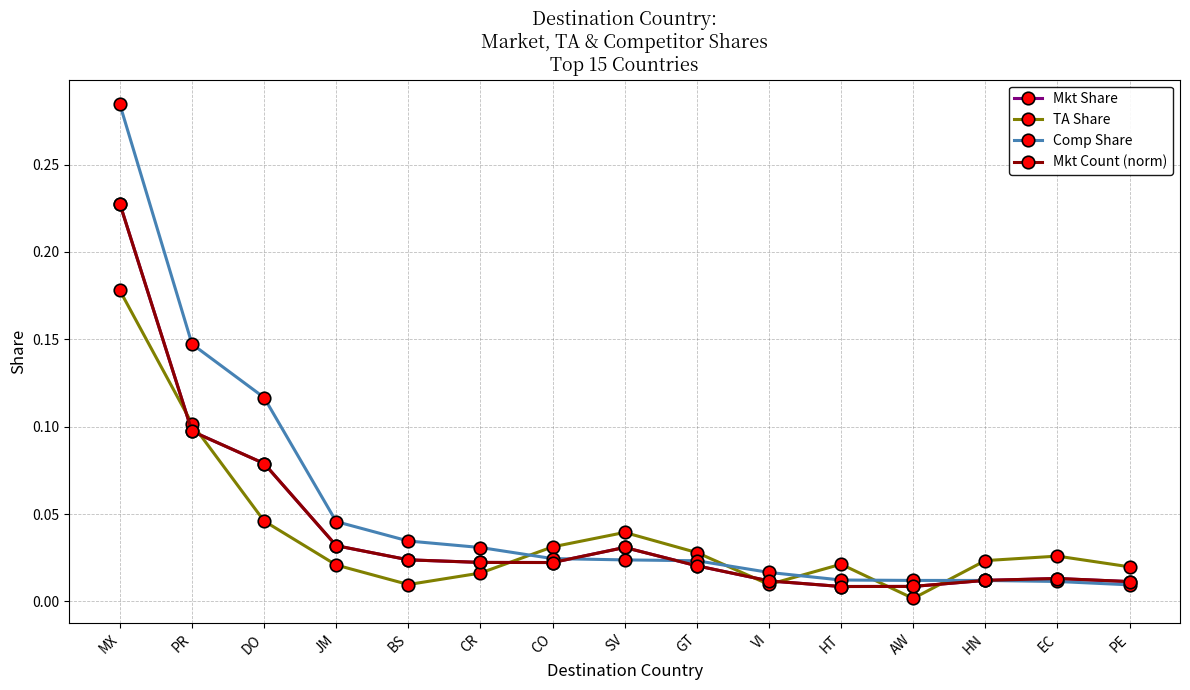

Which category has the highest value across all series?

MX